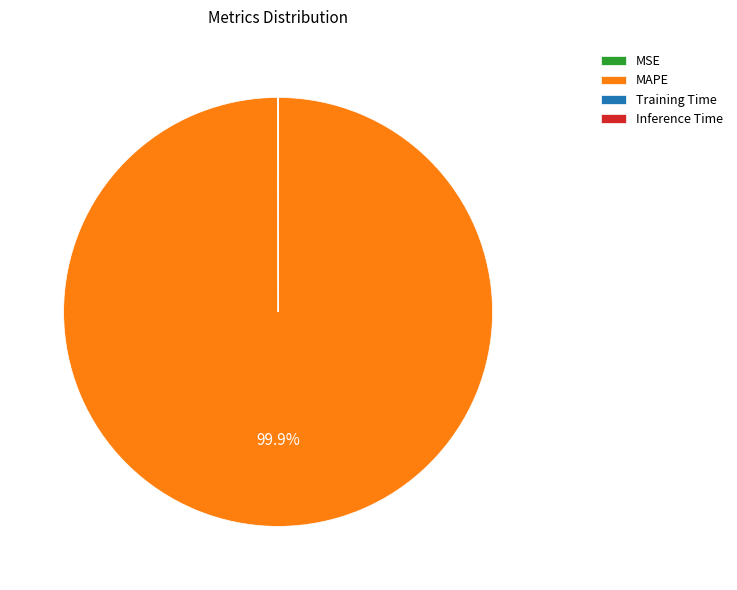

Which category has the biggest portion of the pie?

MAPE